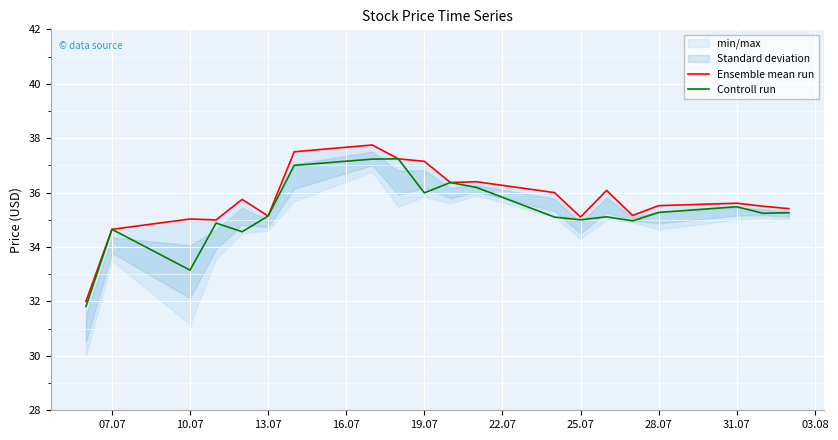

How many lines are shown in the chart?

2